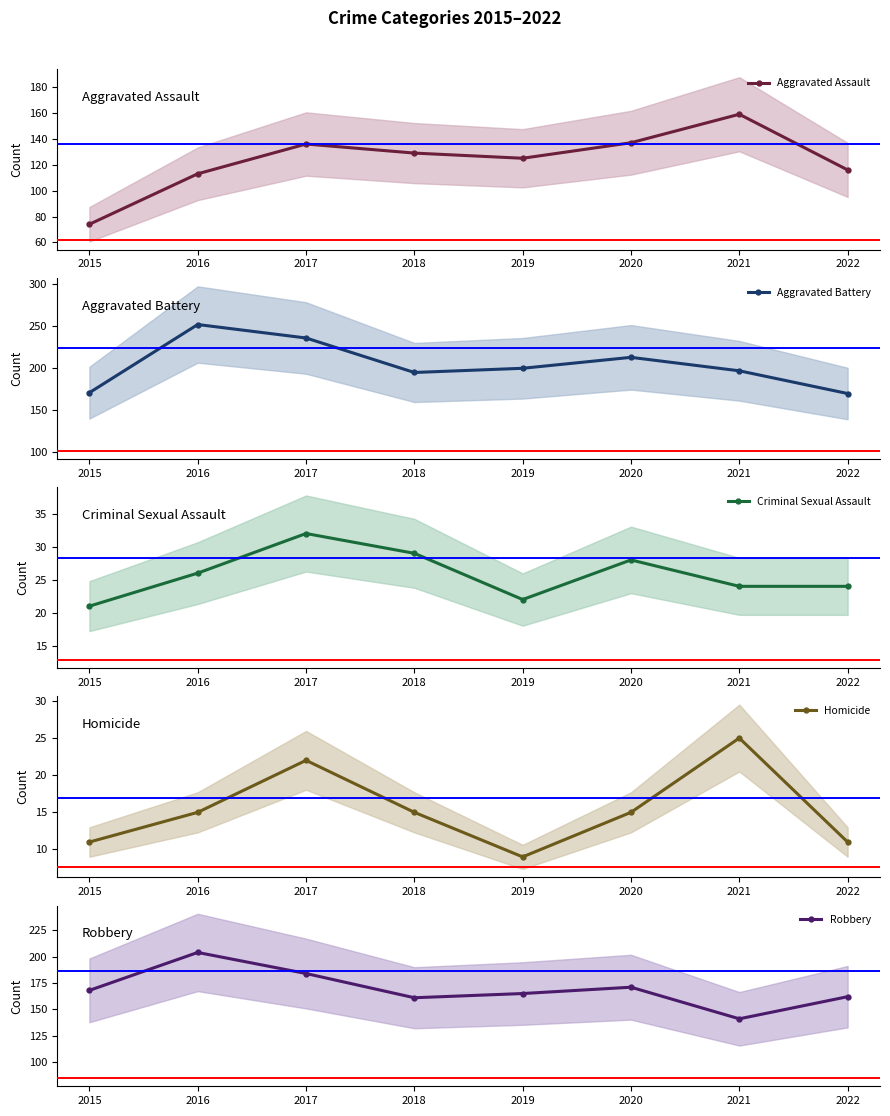

How many interior local peaks does the Robbery series have?

2